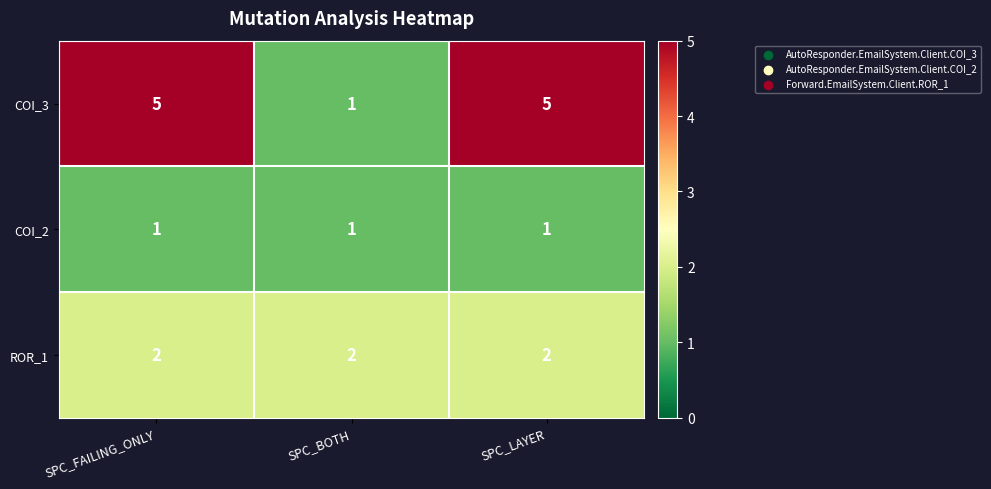

What is the approximate value of COI_3 at SPC_LAYER?

5